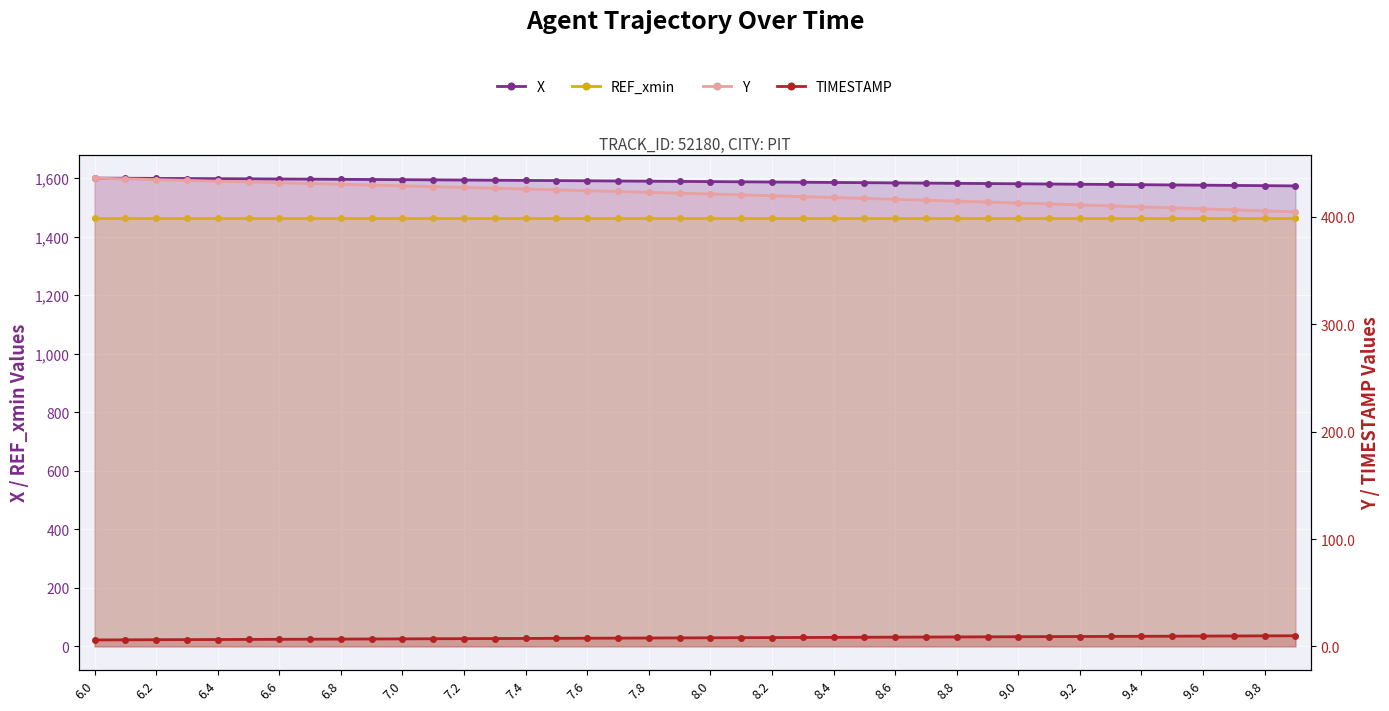

What position from the left is 9.8?

39